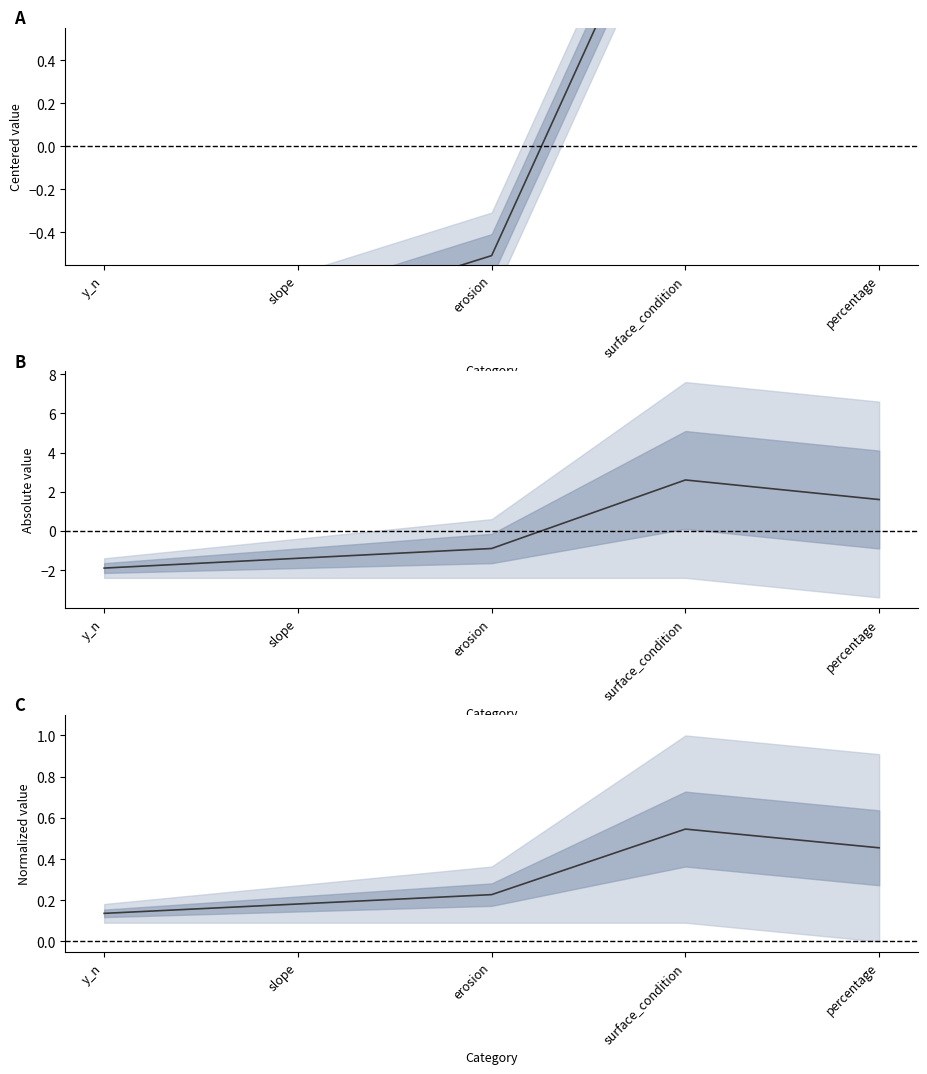

Count the number of data series in this chart.

1